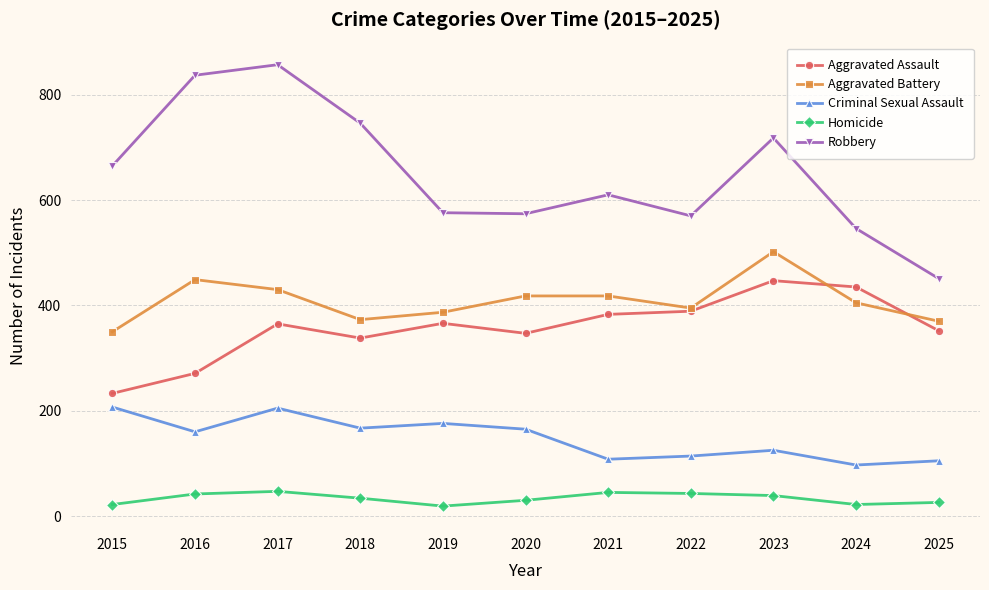

The value of Aggravated Assault at 2024 is 435. True or false?

True